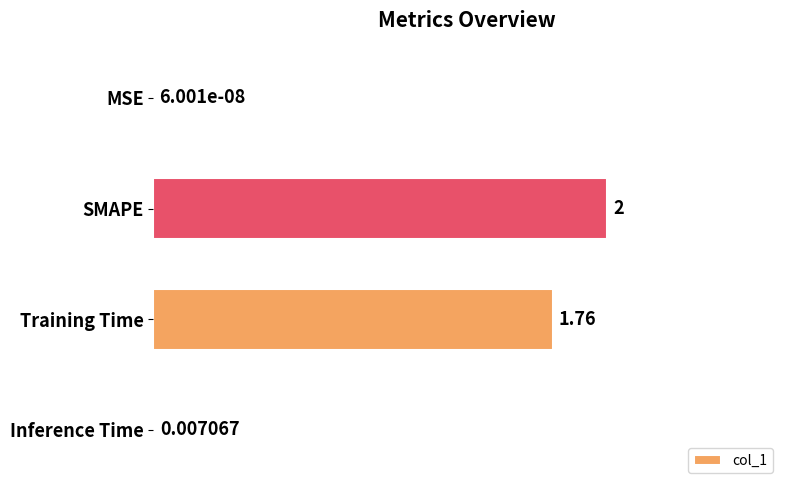

Which has a higher value, MSE or Inference Time?

Inference Time